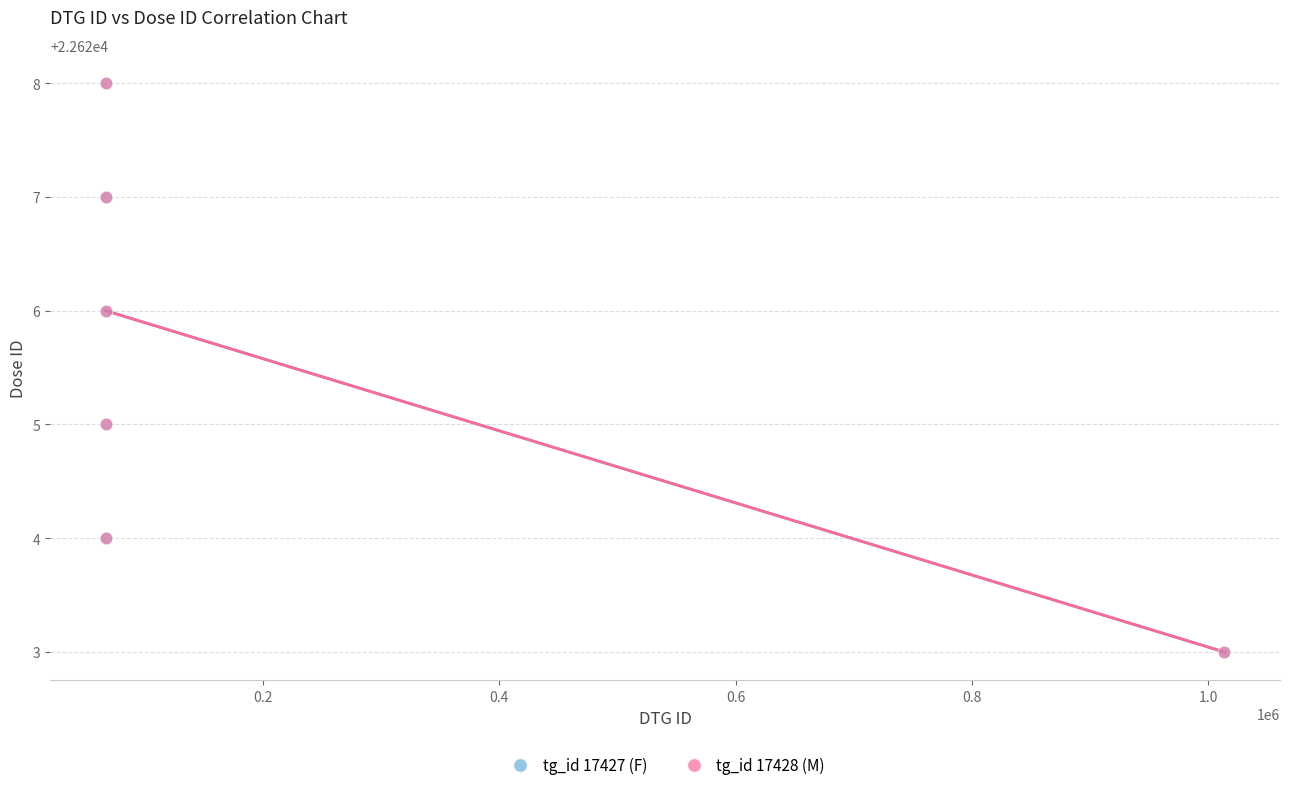

What are all the series names shown in the legend?

tg_id 17427 (F), tg_id 17428 (M)